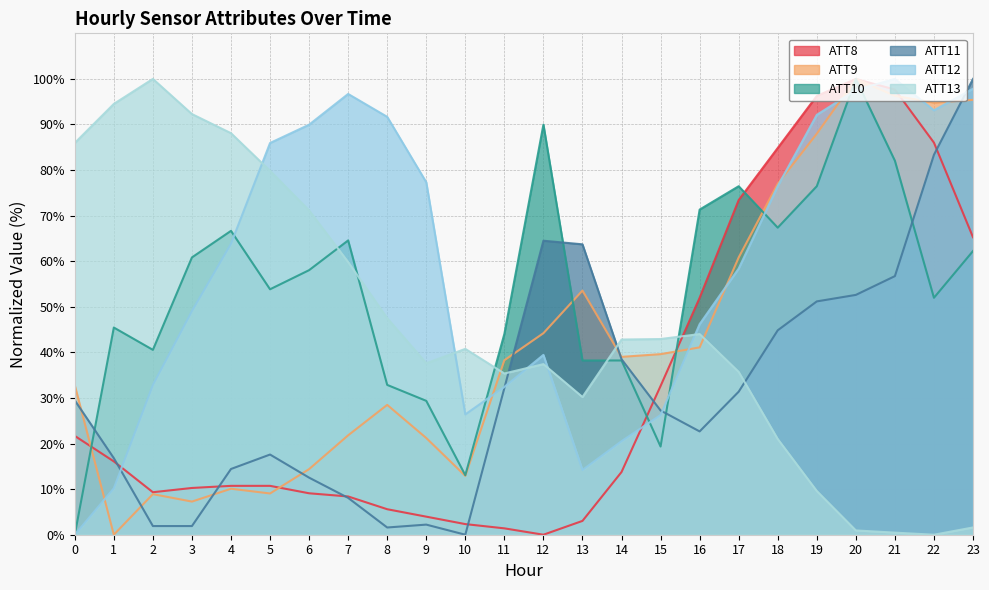

What is the average value of the ATT13 series?

45.8